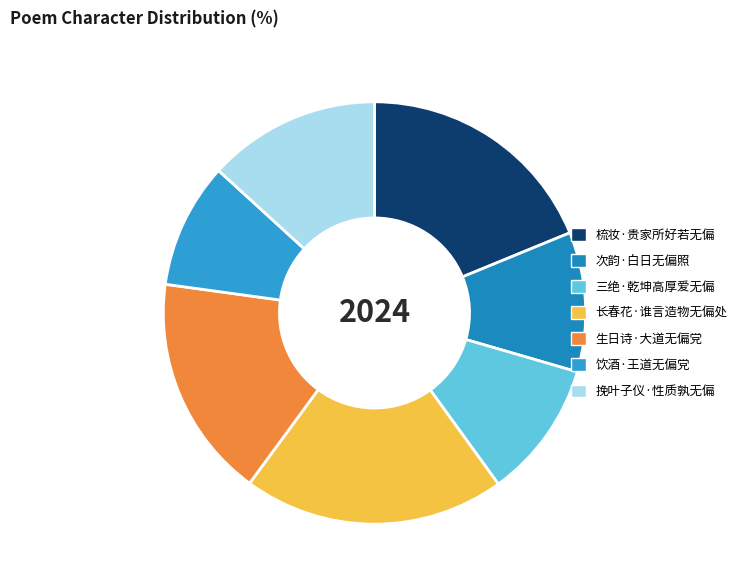

Count the number of slices in the pie.

7